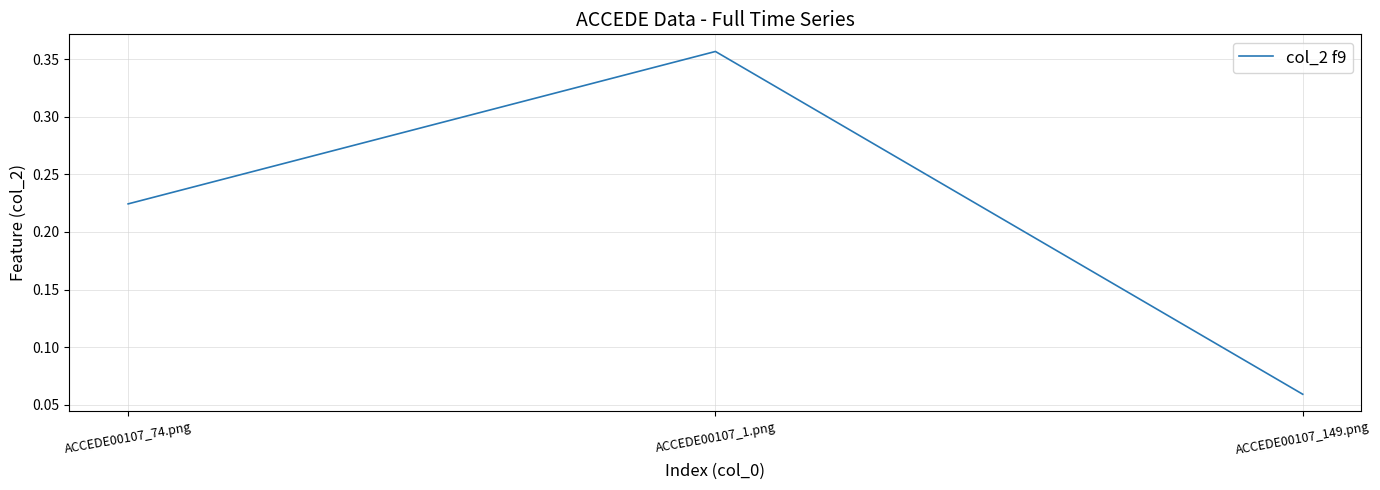

Which label corresponds to the smallest value in the chart?

ACCEDE00107_149.png